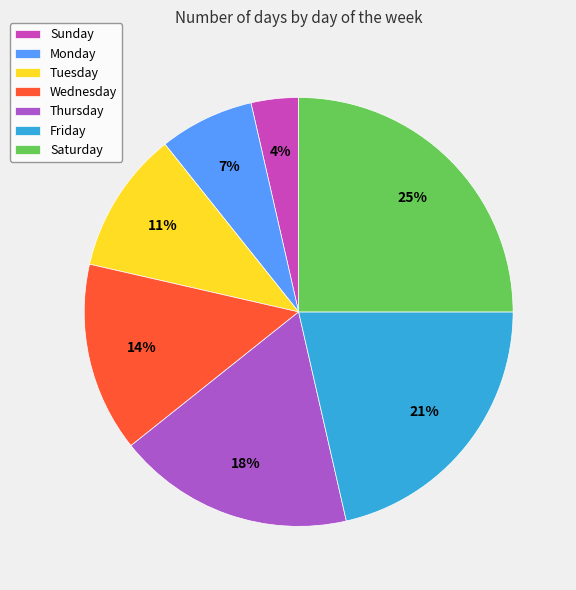

Count the number of slices in the pie.

7